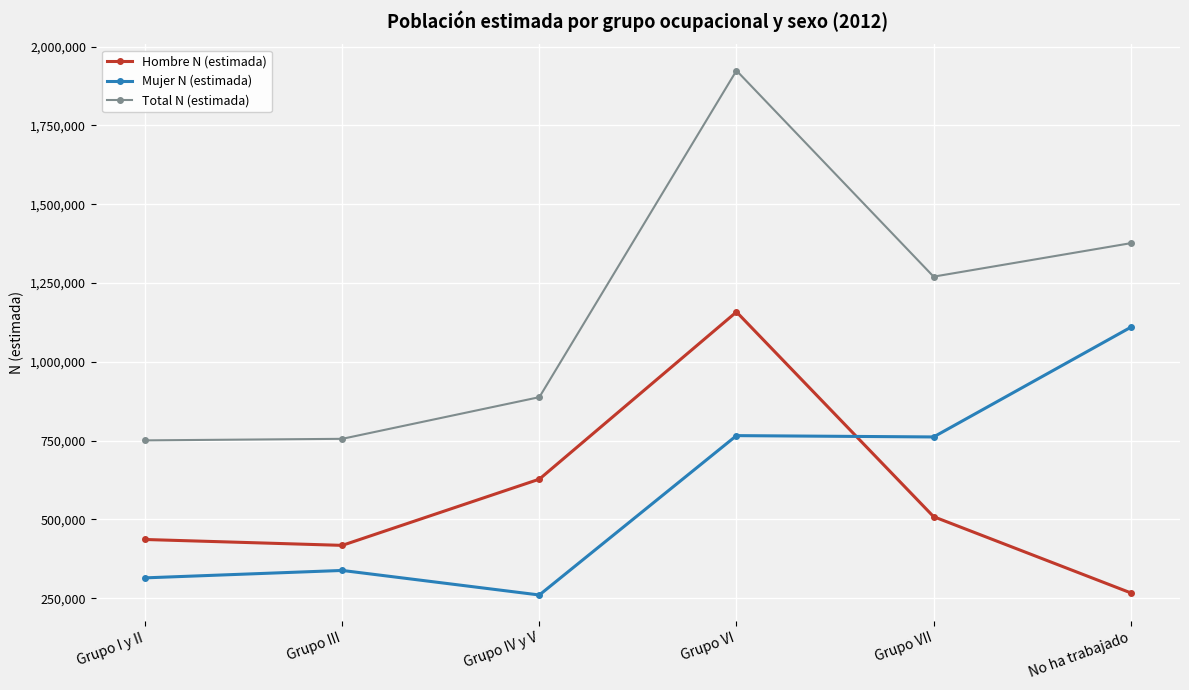

Is the value of Mujer N (estimada) at Grupo IV y V greater than the value of Total N (estimada) at Grupo IV y V?

No